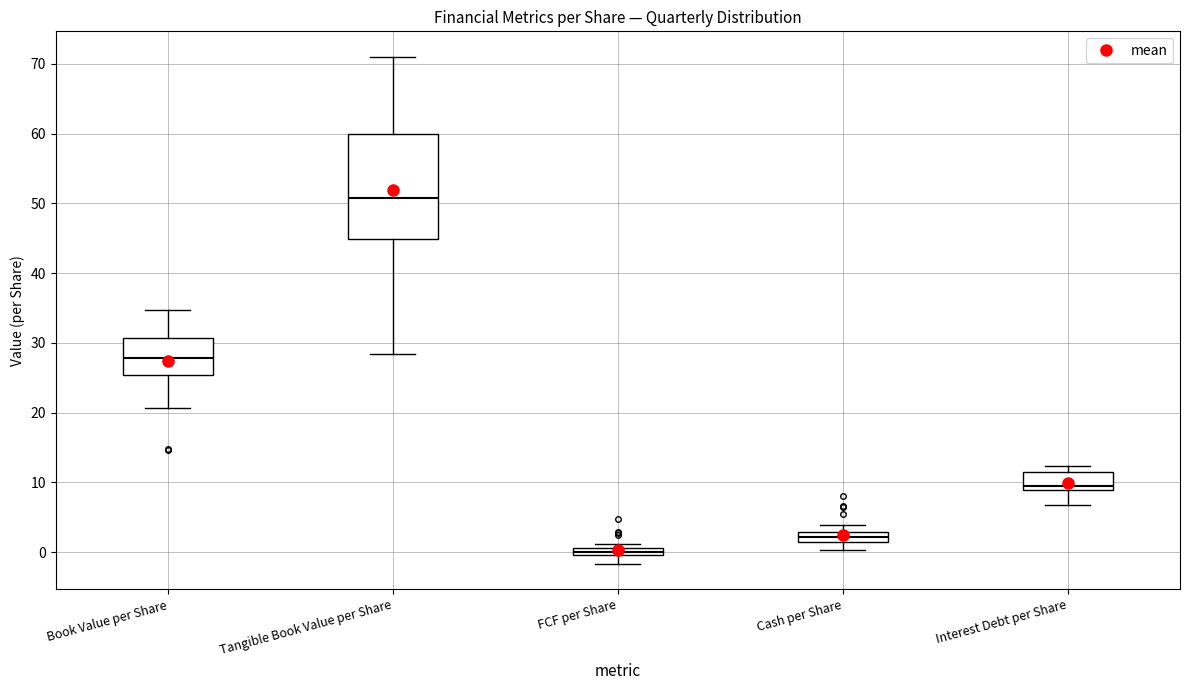

Which box is the tallest, from its lower edge to its upper edge?

Tangible Book Value per Share